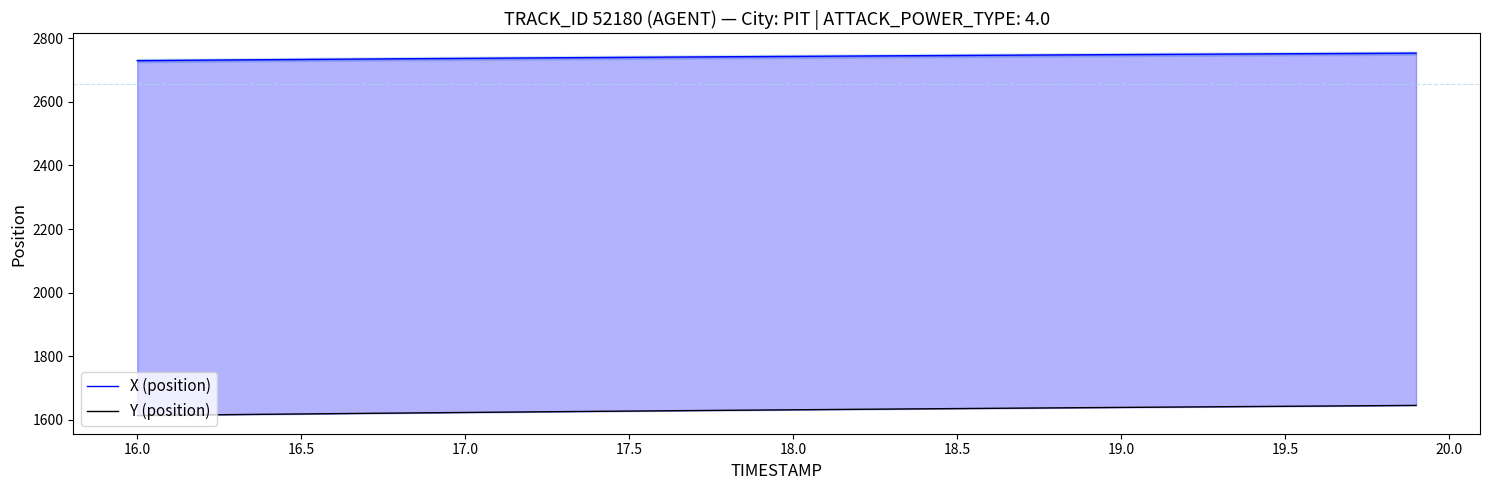

Count the number of data series in this chart.

2